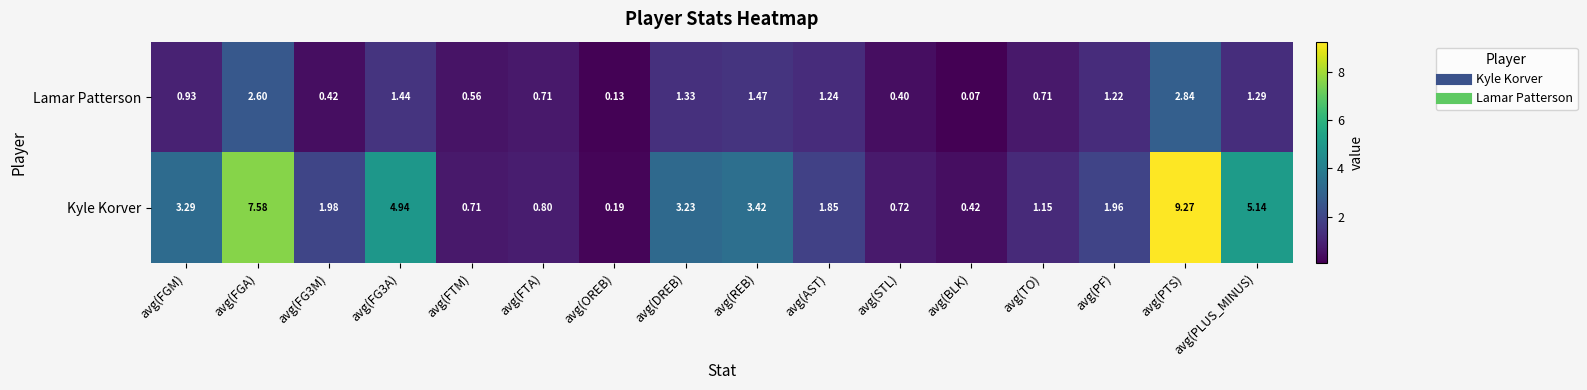

Count the number of categories in the chart.

16